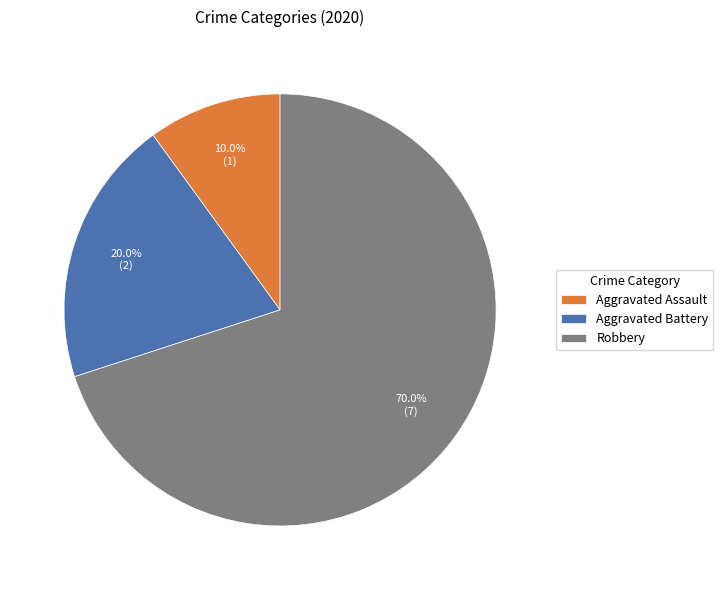

Rank the categories by value from lowest to highest.

Aggravated Assault, Aggravated Battery, Robbery